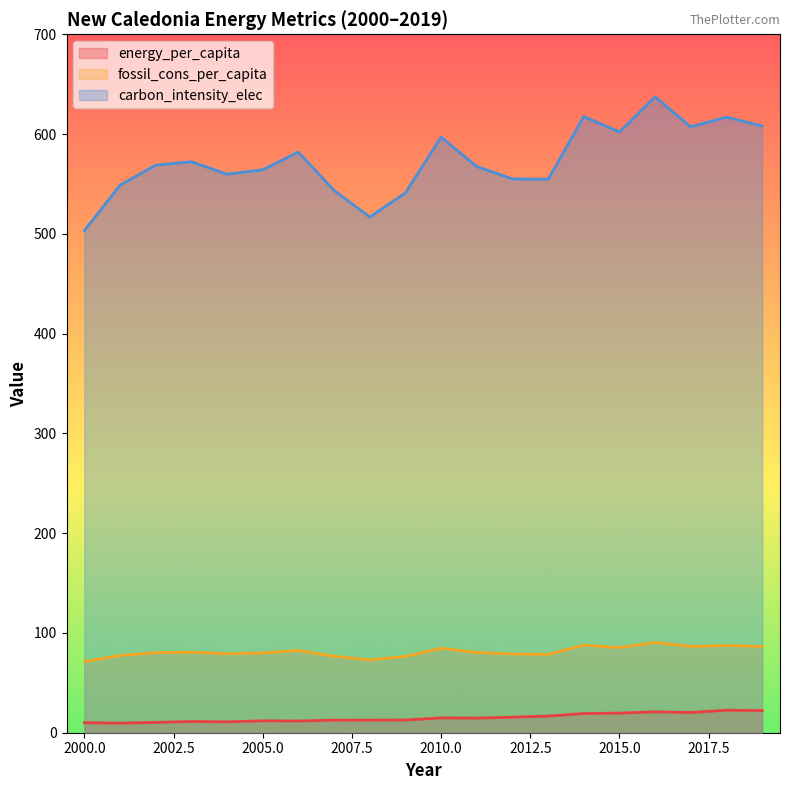

Where does the energy_per_capita series first go above 14?

2010